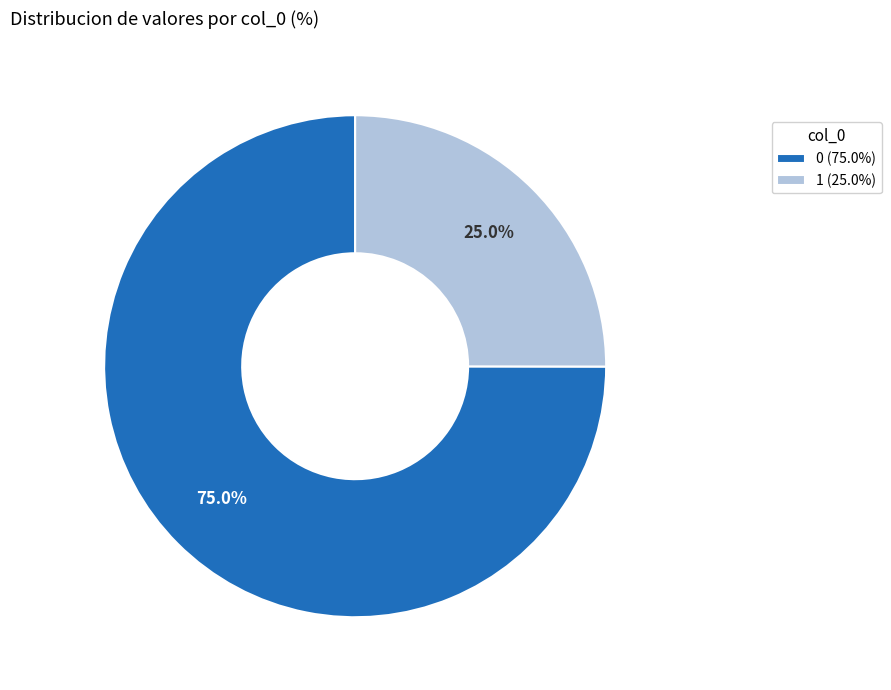

Is it true that 1 is 25% of the pie?

True